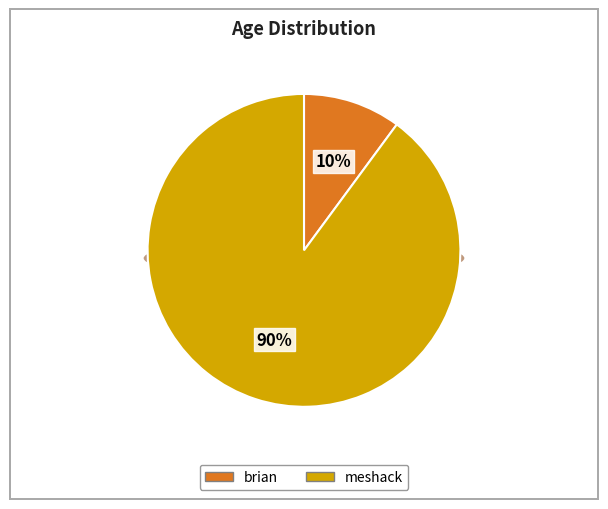

Does any single category account for the majority?

Yes